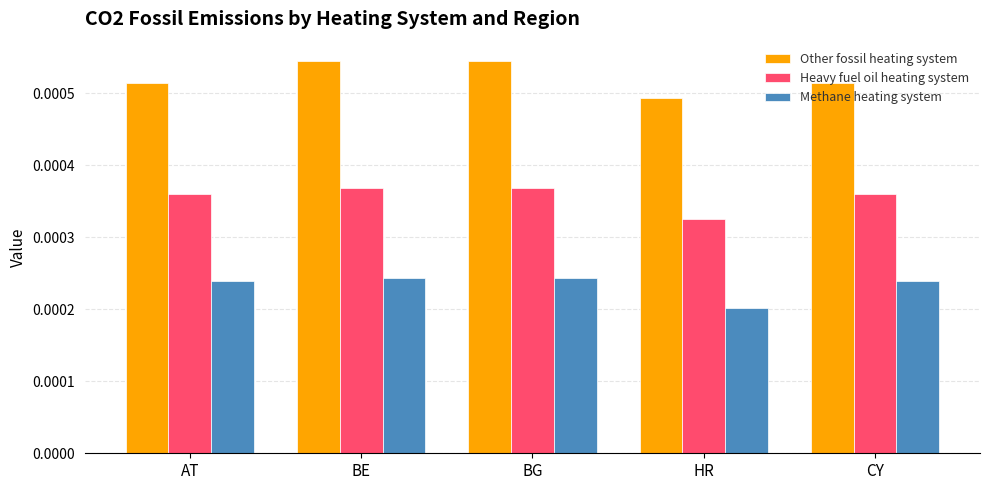

At which category does the chart reach its minimum across all series?

HR